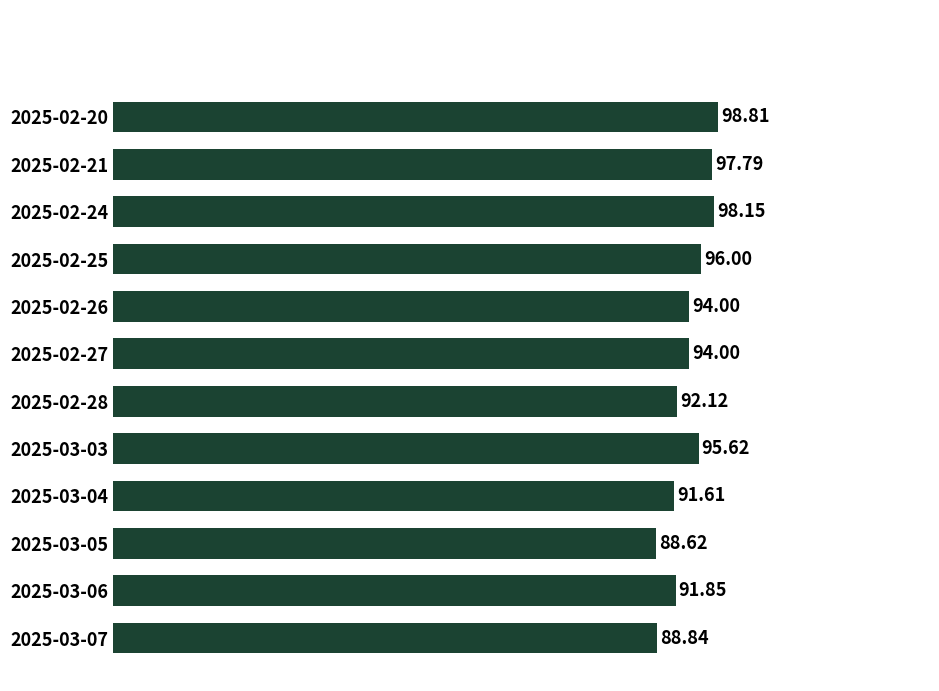

What is the change in value from 2025-02-20 to 2025-03-07?

-10.0